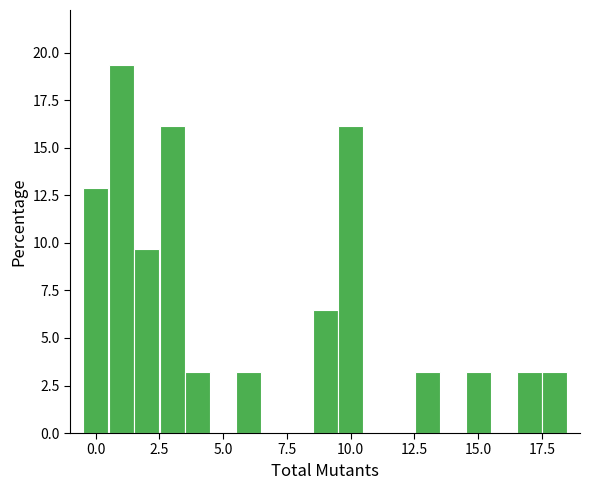

Read against the x-axis, roughly where is the centre of the tallest bar?

1.0